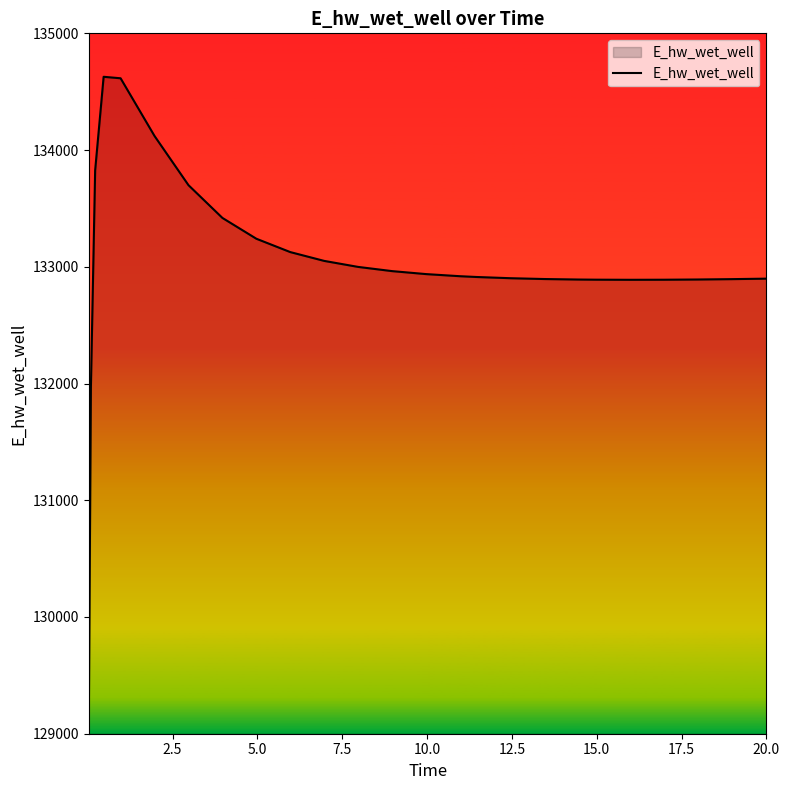

What is the difference between the maximum and minimum values?

5557.5